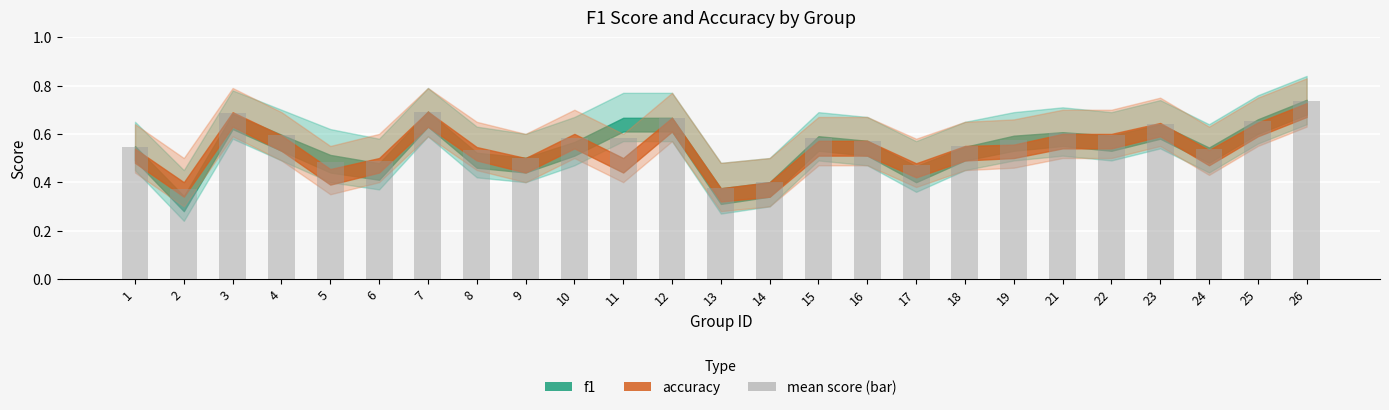

Count the number of data series in this chart.

1